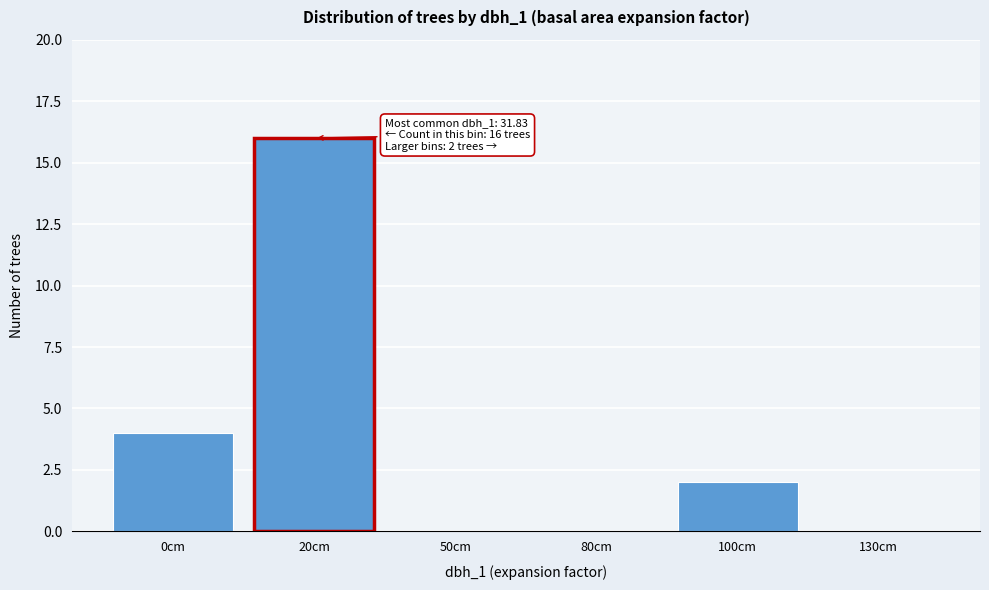

Reading left to right, what are all the values shown in this chart?

0cm=4	20cm=16	50cm=0	80cm=0	100cm=2	130cm=0